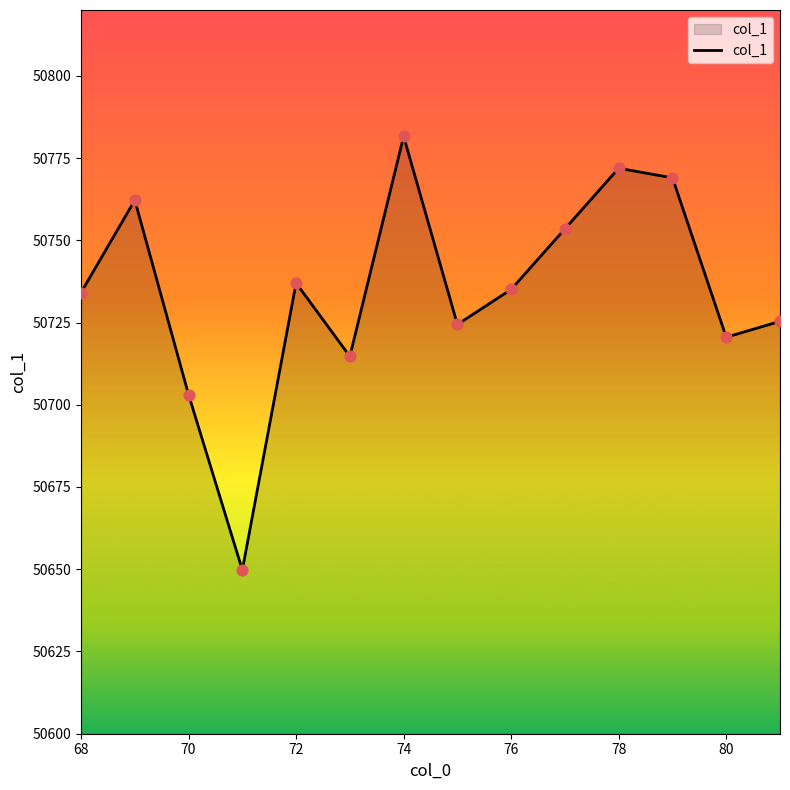

What is the minimum value shown in the chart?

50649.8